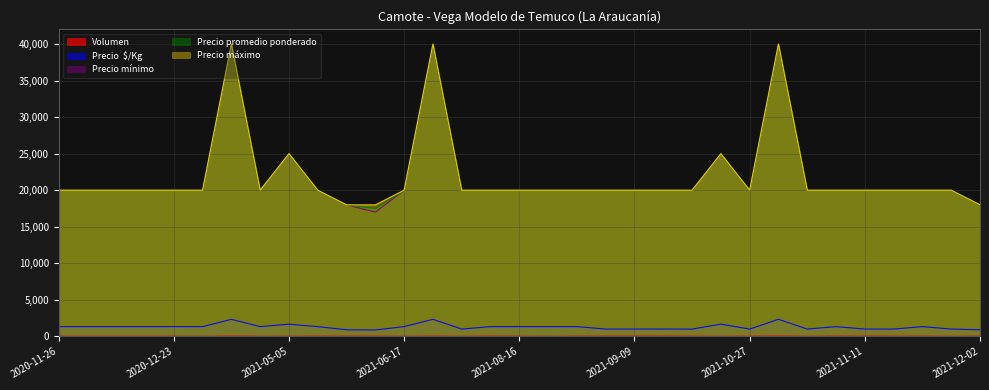

Where is the first local minimum for Precio máximo?

2021-04-30